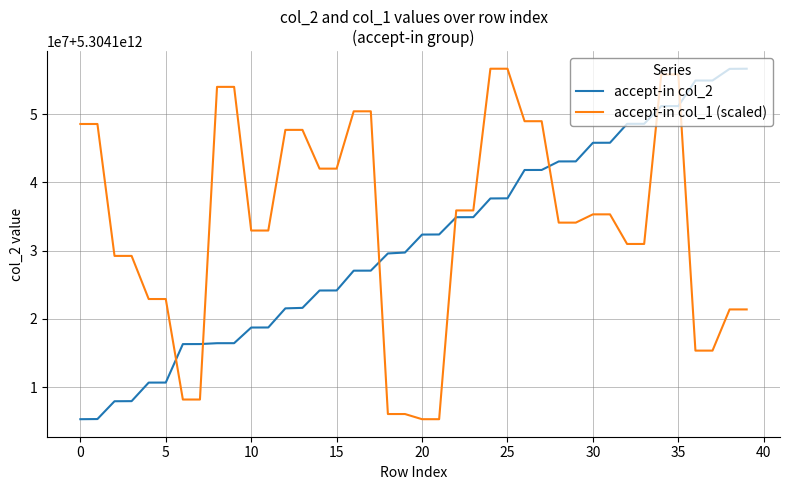

True or false: accept-in col_1 (scaled) and accept-in col_2 cross at least once.

True